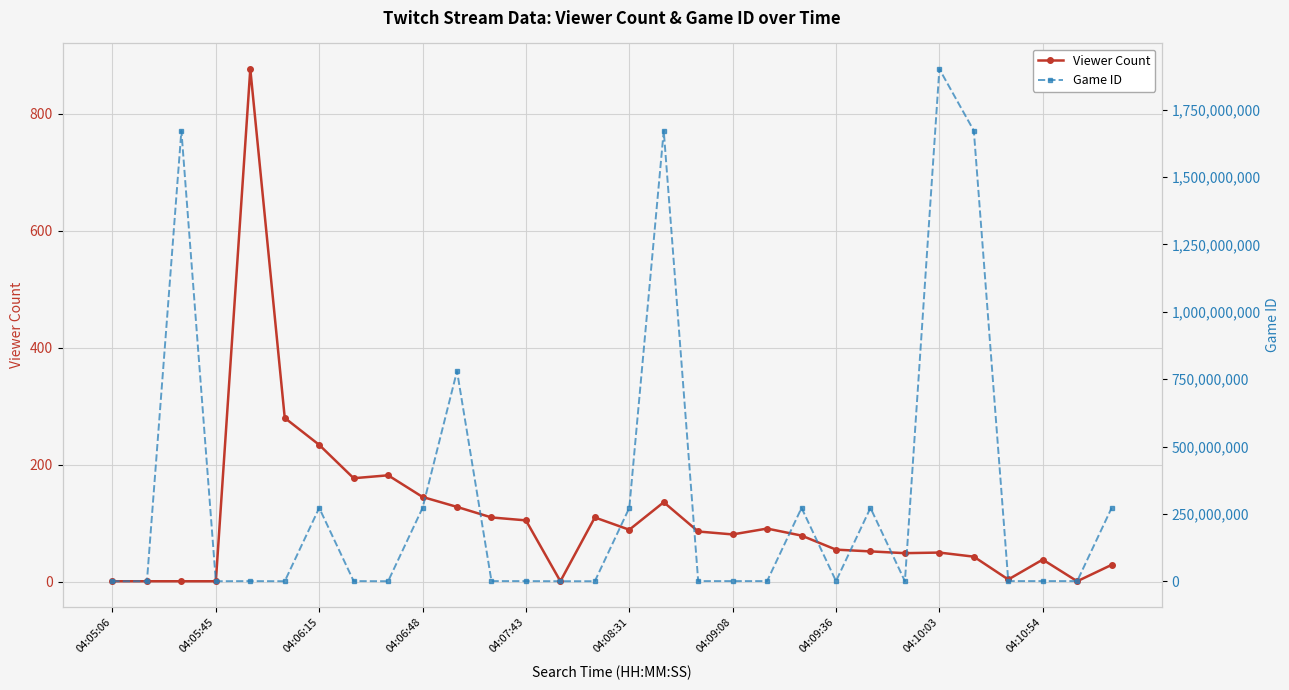

How many positive values does the Game ID series have?

28